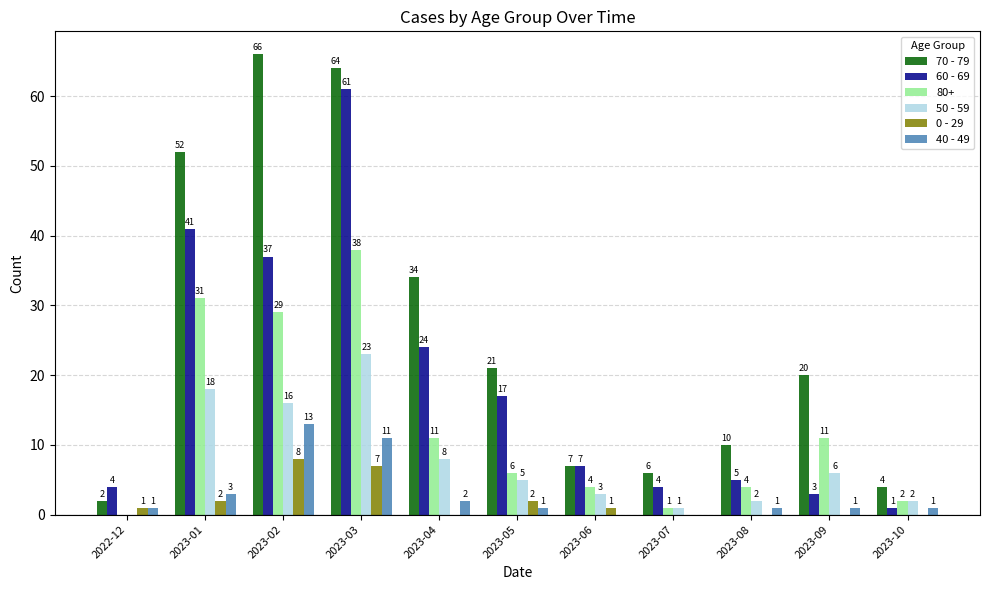

What is the sum of all 40 - 49 values?

34